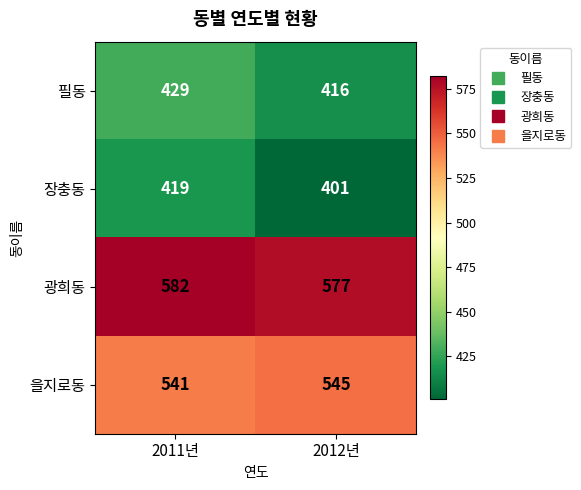

What is the average value of the 을지로동 series?

543